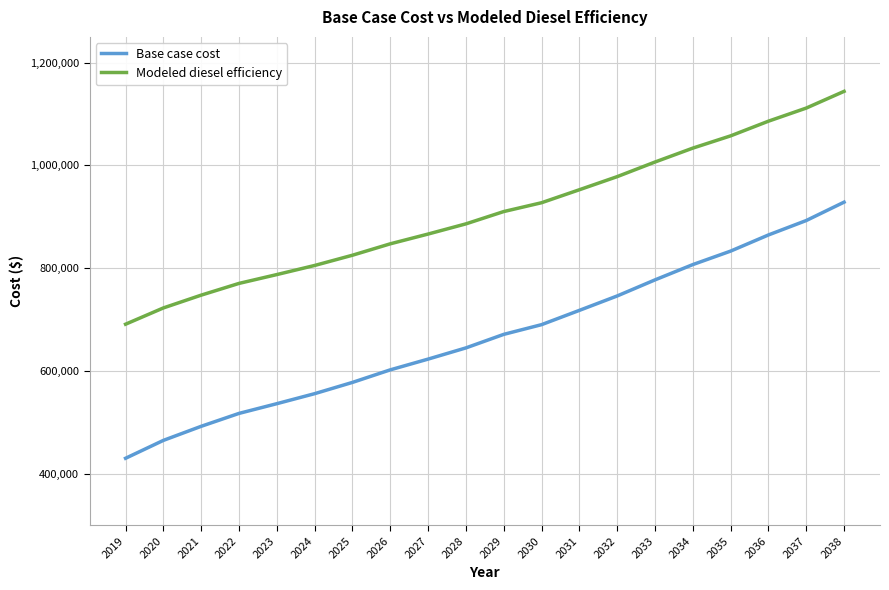

What is the smallest value displayed?

430480.7